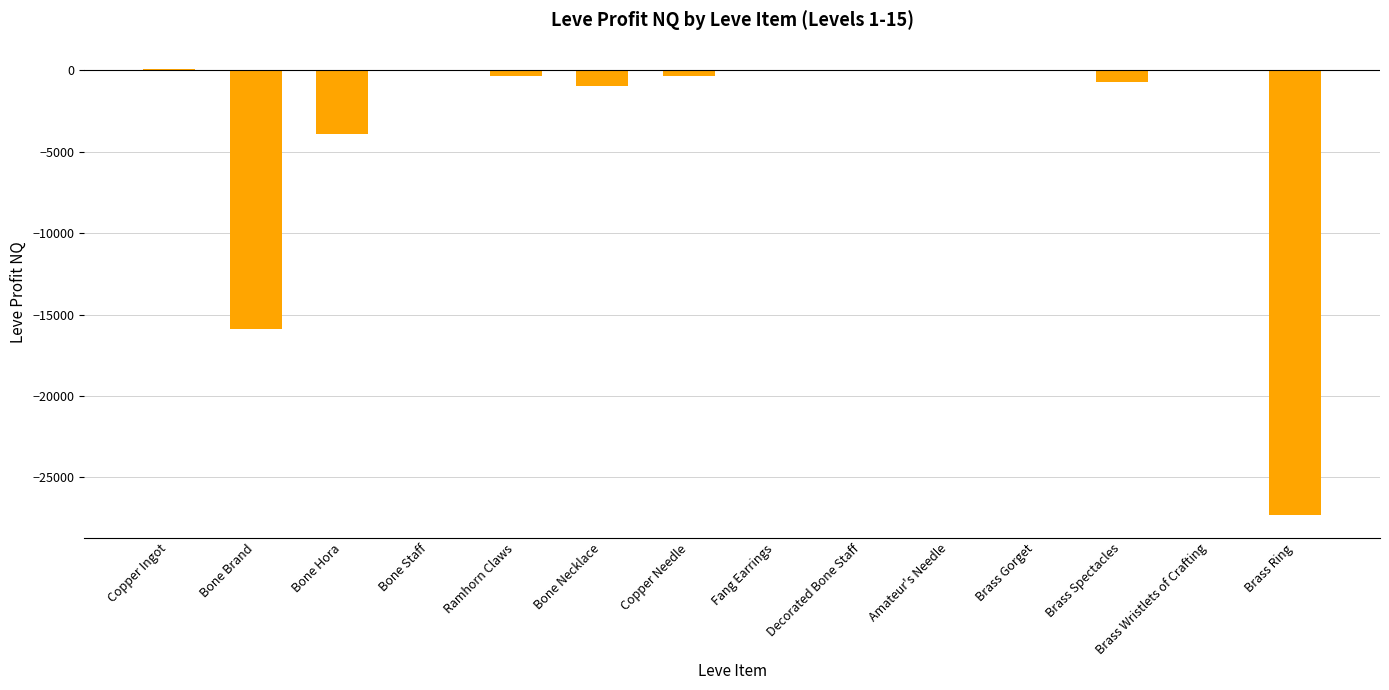

Between Bone Necklace and Fang Earrings, which is larger?

Fang Earrings